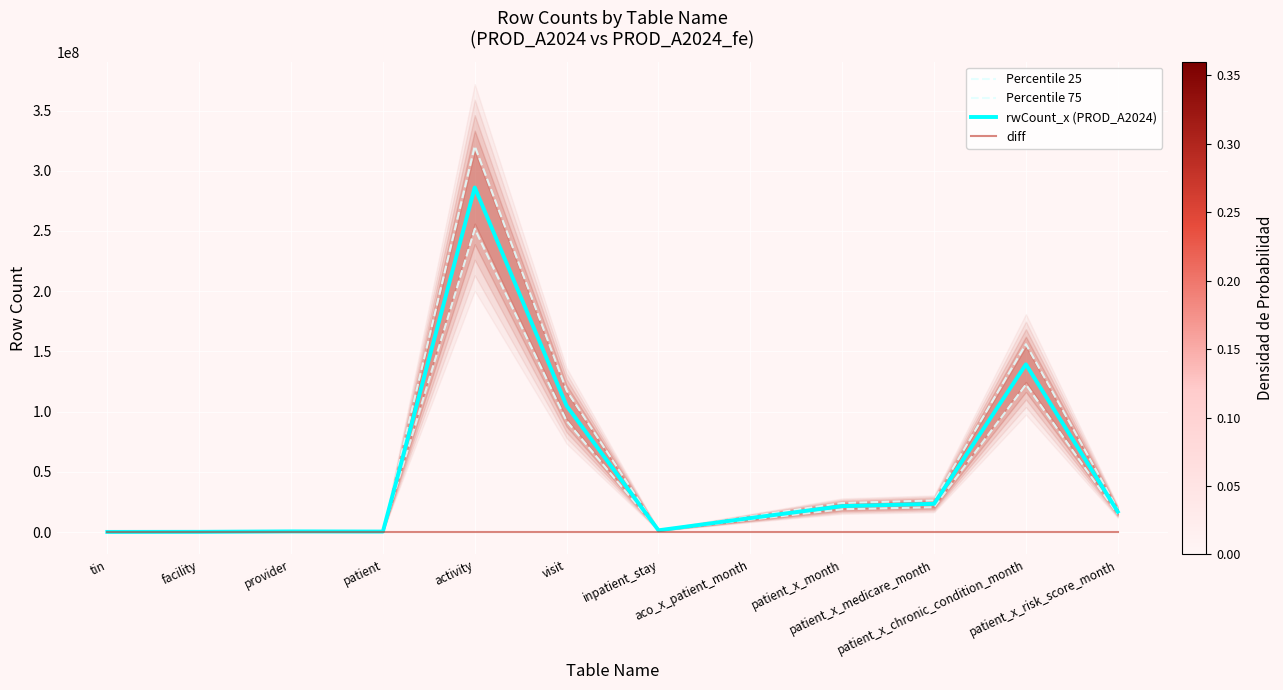

What is the value of the Percentile 25 point at the 9th from the left?

18930991.2